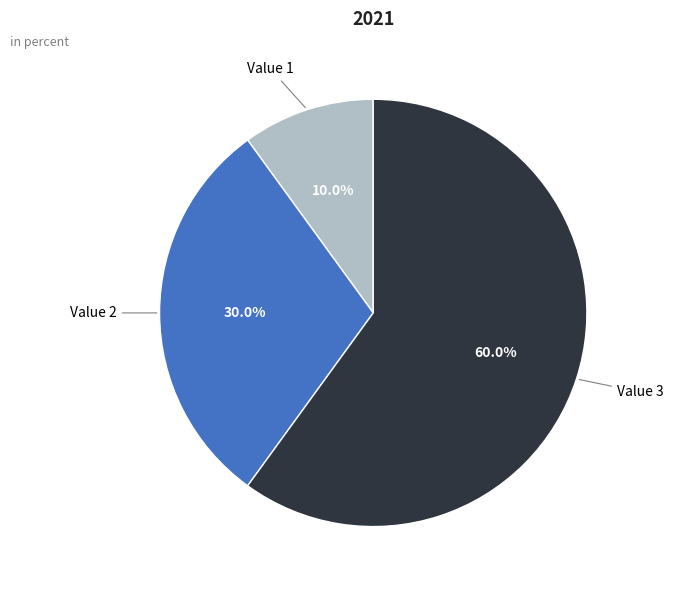

Does any single category account for the majority?

Yes